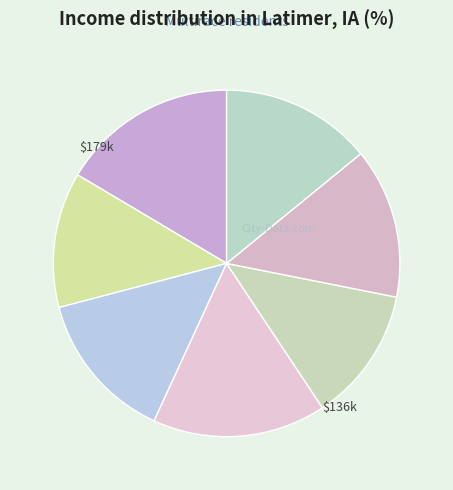

How many slices are in this pie chart?

7